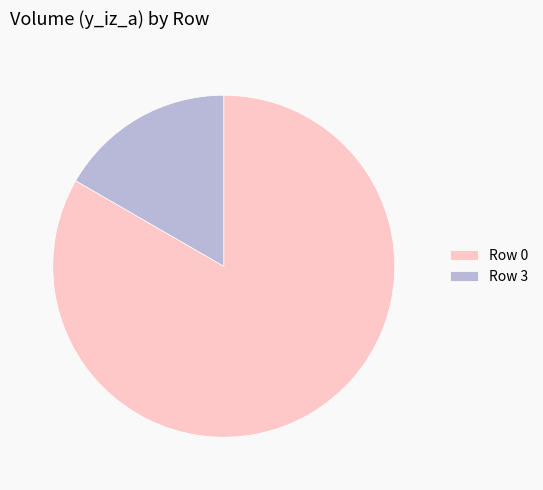

Combined, do Row 3 and Row 0 account for over 50%?

Yes